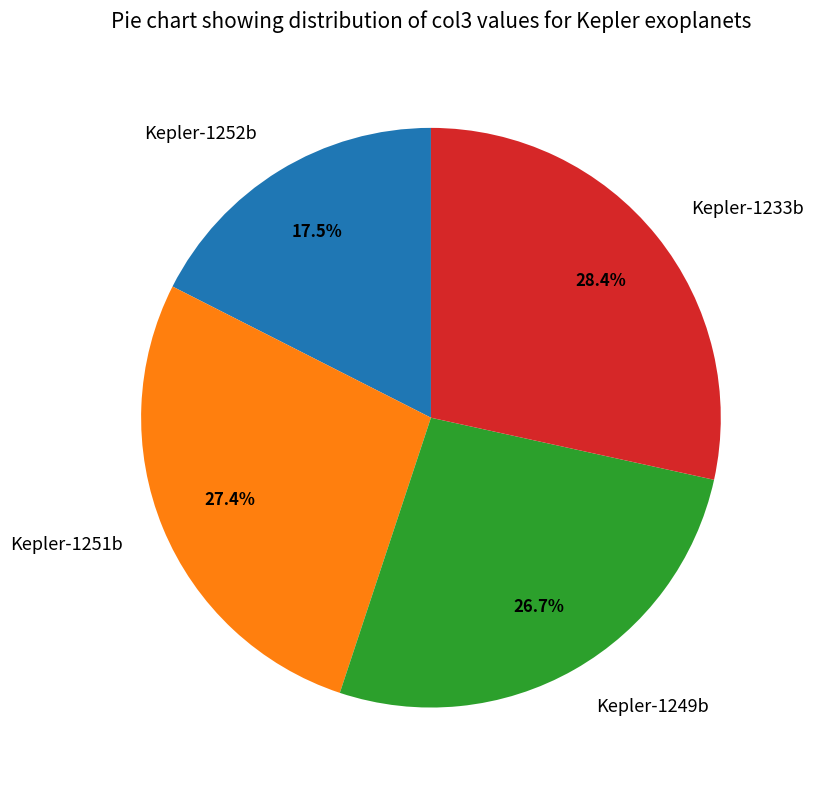

What is the total percentage of Kepler-1249b and Kepler-1233b?

55.1%